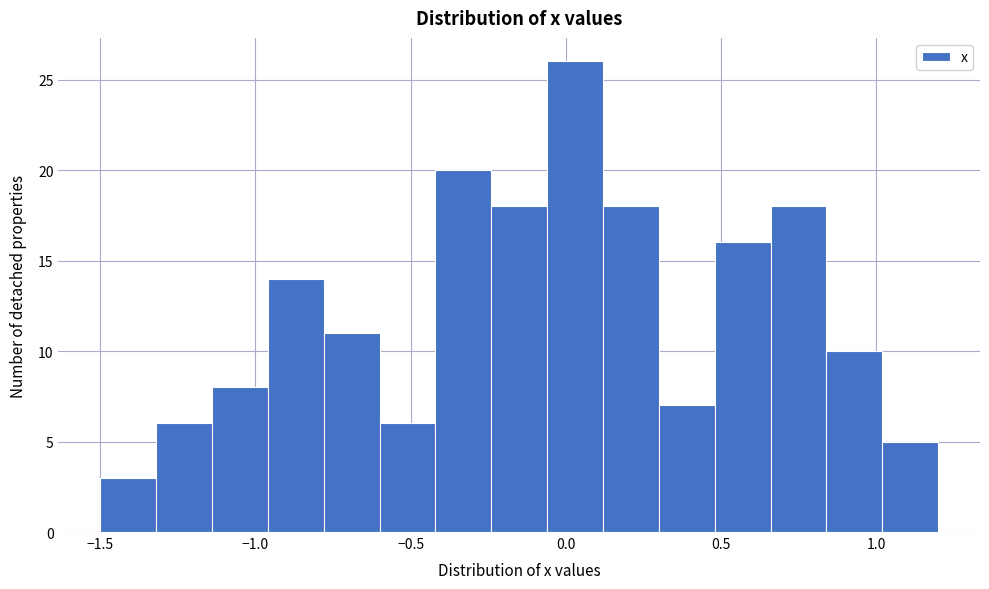

Around what value on the x-axis is the tallest bar? Give the approximate position of its centre, as read against the axis.

0.05